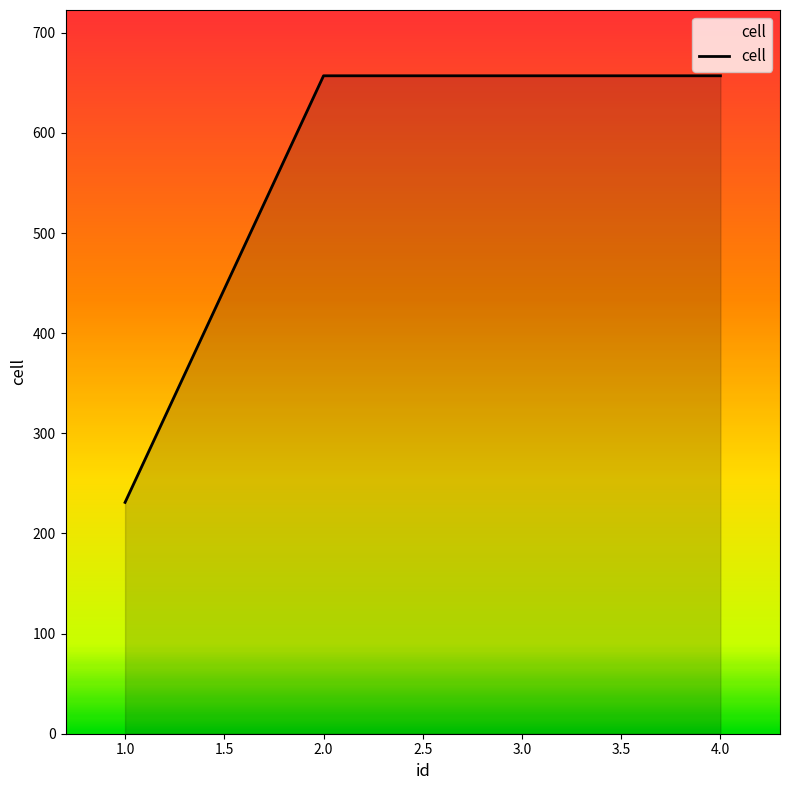

What is the maximum value shown in the chart?

657